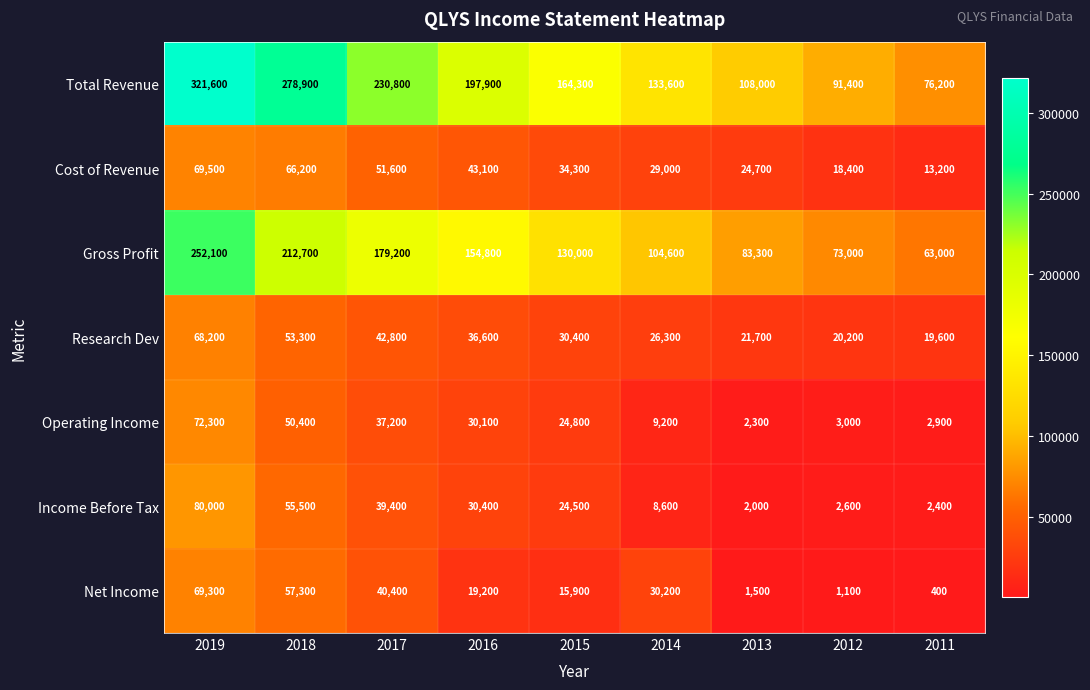

The value of Gross Profit at 2018 is 279295. True or false?

False